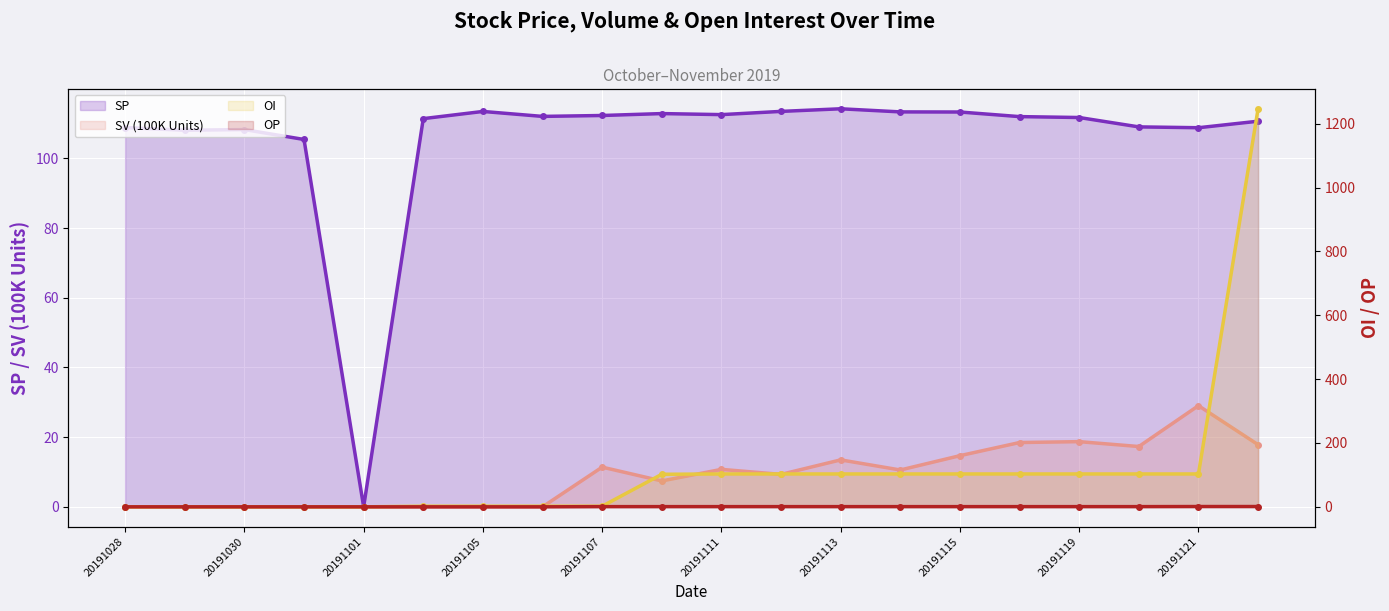

What are all the series names shown in the legend?

SP, SV (100K Units), OI, OP